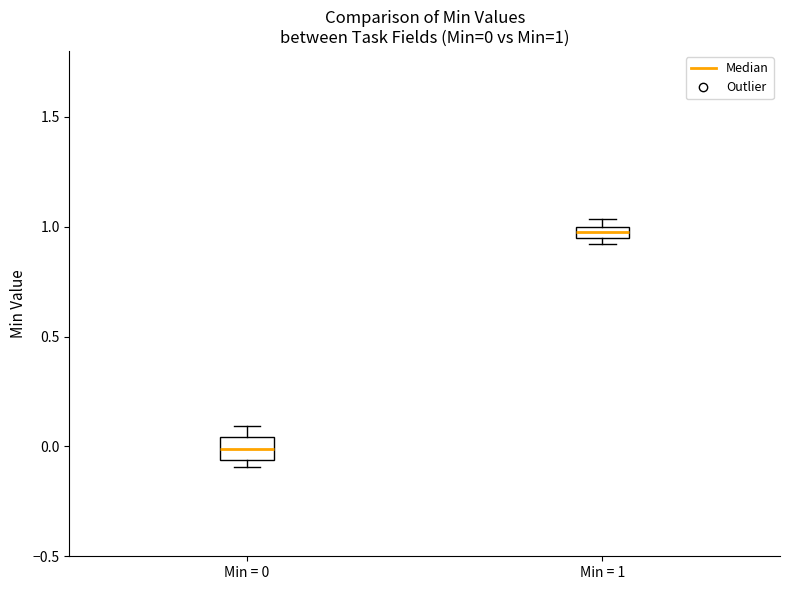

Which box's median line is the highest?

Min = 1